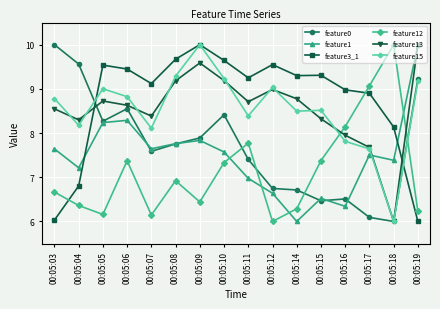

What is the minimum value shown in the chart?

6.0